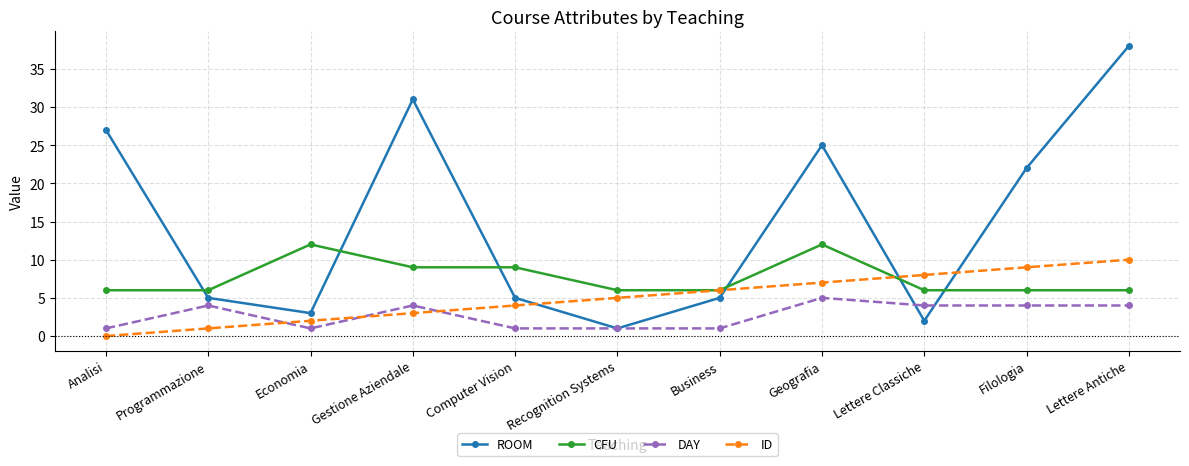

Which category has the highest value in the DAY series?

Geografia